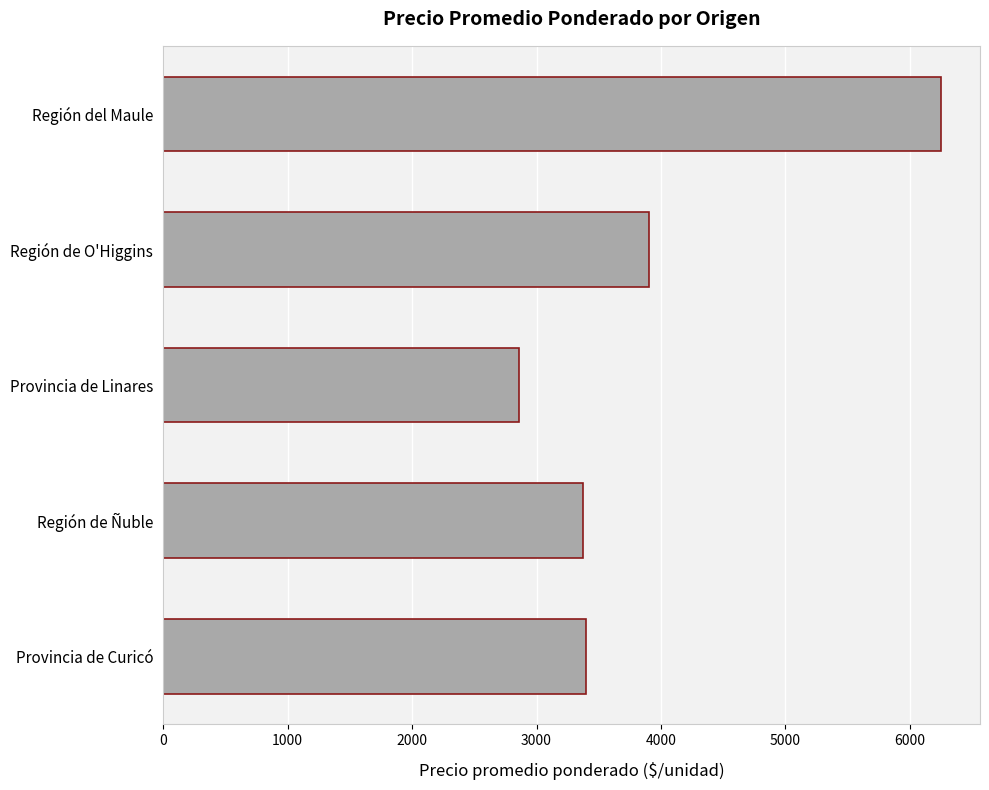

True or false: the data shows 5797 at Región de O'Higgins.

False